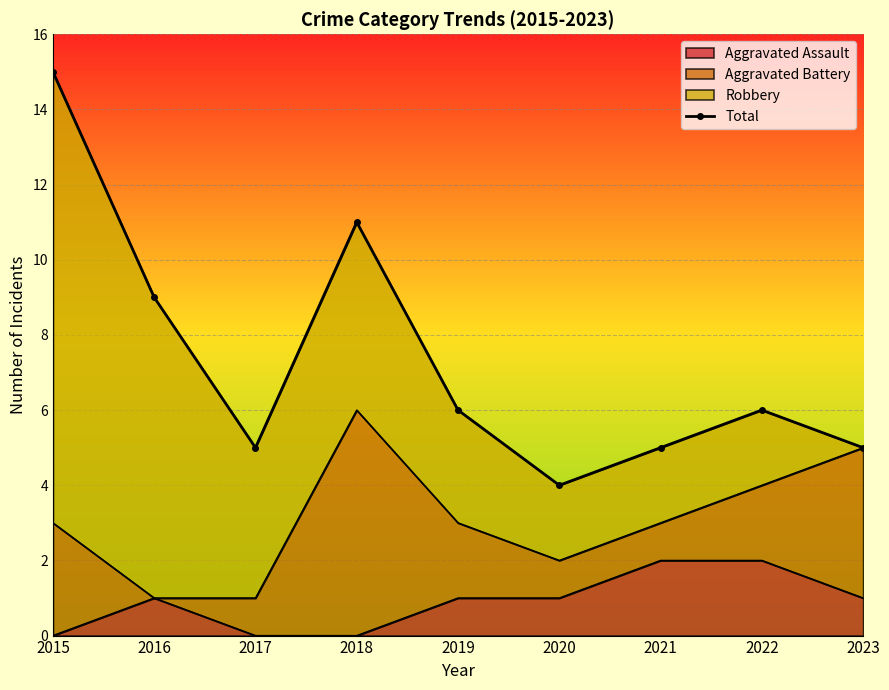

Rank the categories by value from lowest to highest.

2020, 2017, 2021, 2023, 2019, 2022, 2016, 2018, 2015